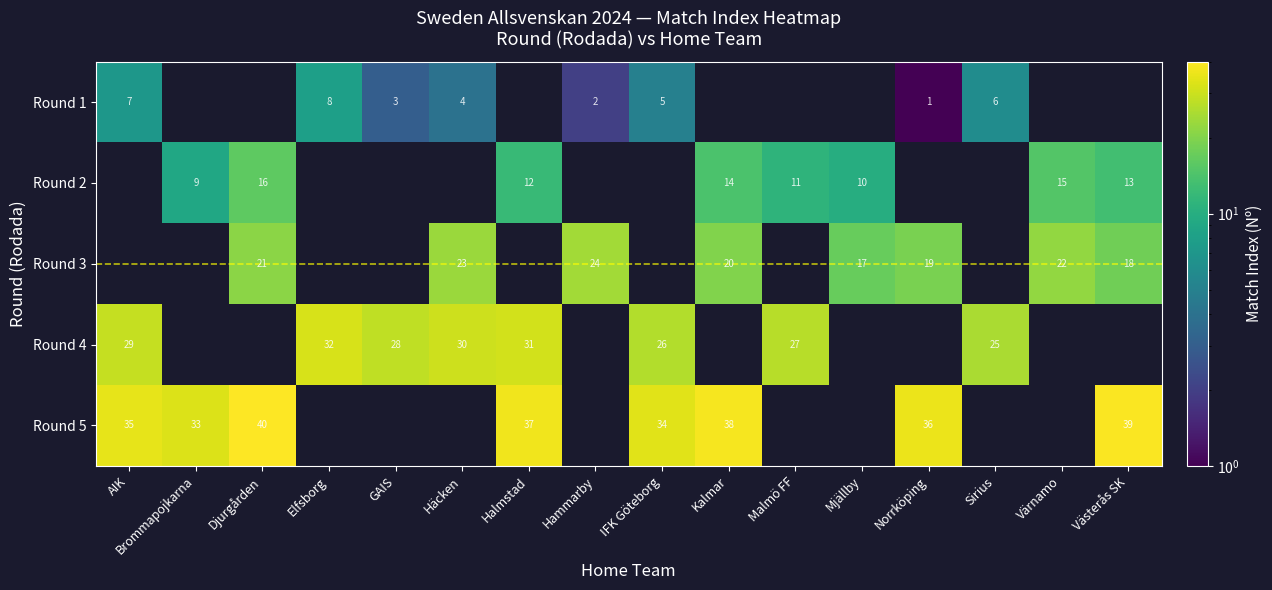

Is the value of Round 4 at Halmstad greater than the value of Round 2 at Brommapojkarna?

Yes